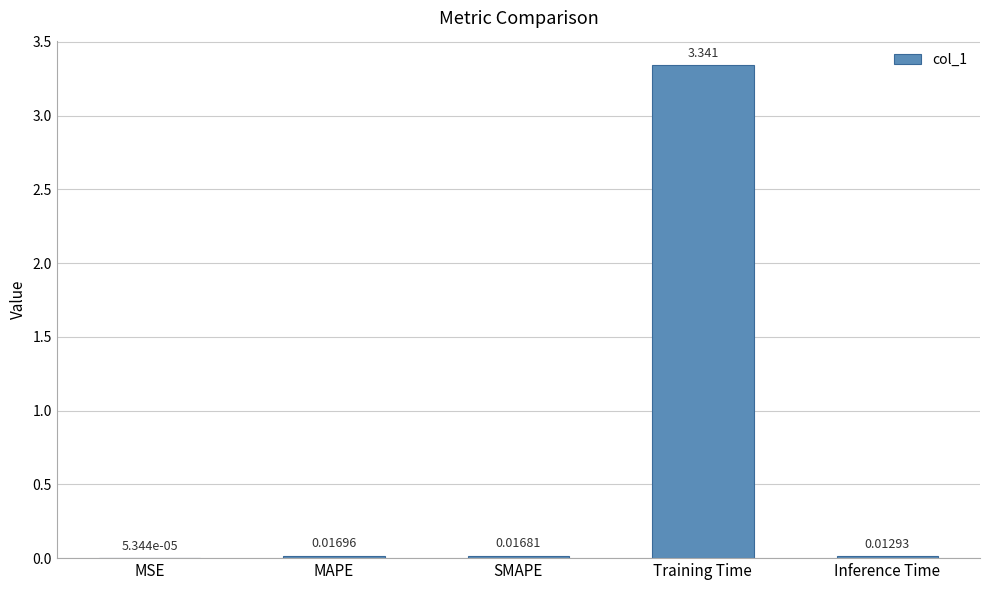

At which category does the chart reach its peak across all series?

Training Time